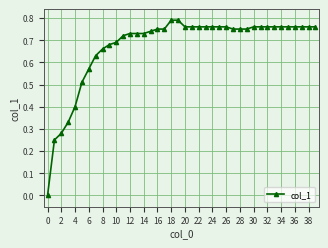

What is the sum of all values?

26.9